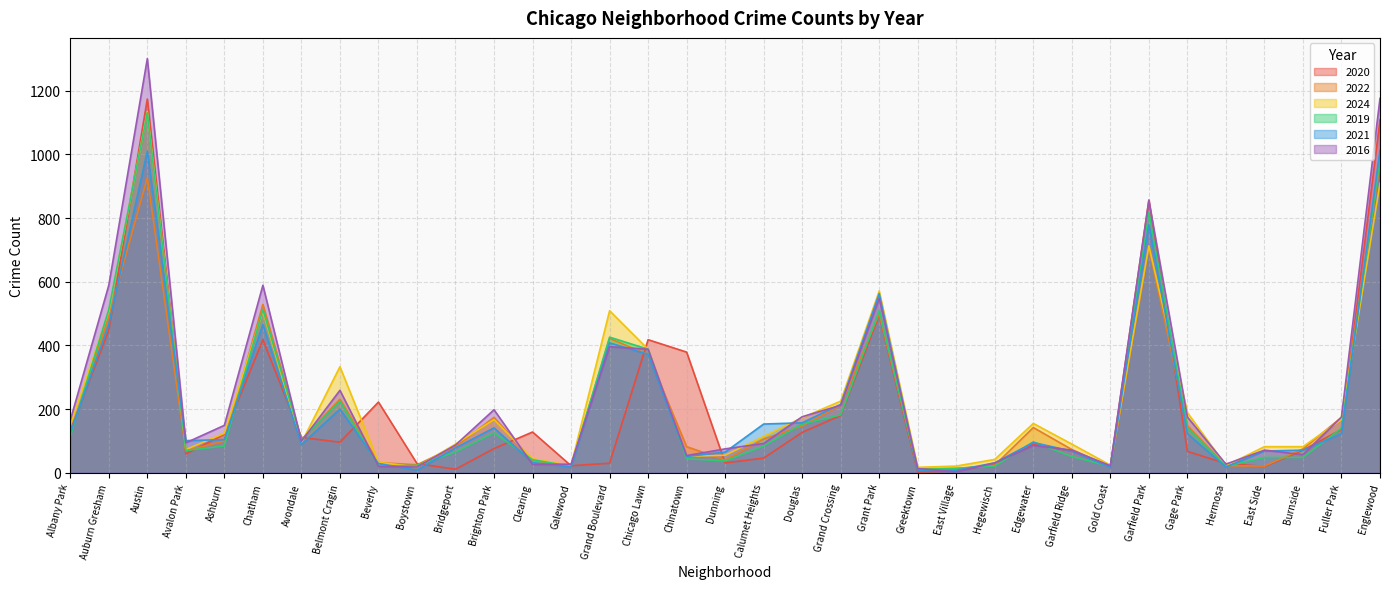

In 2019, how many points are lower than both neighbors (excluding endpoints)?

8